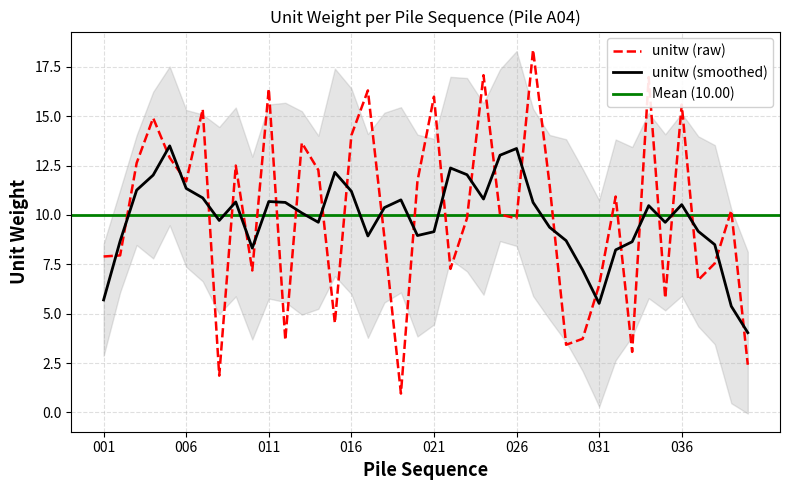

List the labels in order of value, smallest first.

019, 008, 040, 033, 029, 012, 030, 015, 035, 031, 037, 010, 022, 038, 001, 002, 018, 026, 023, 025, 039, 032, 028, 006, 020, 014, 009, 003, 005, 013, 016, 004, 007, 036, 021, 017, 011, 034, 024, 027